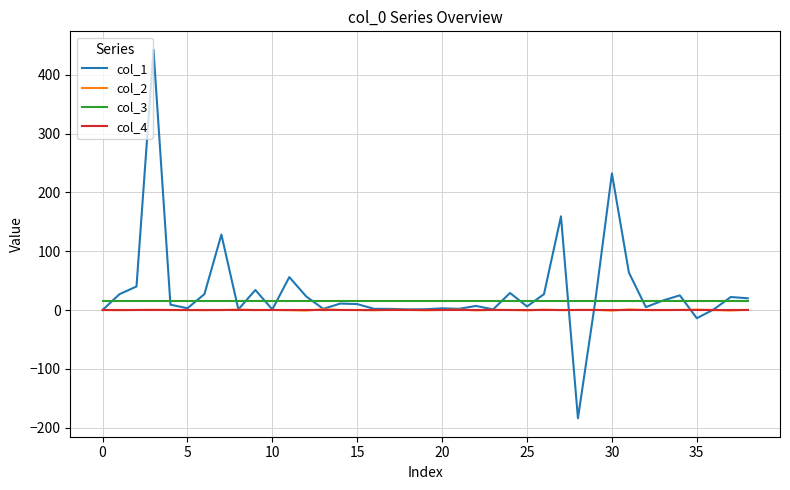

What is the maximum value shown in the chart?

442.7